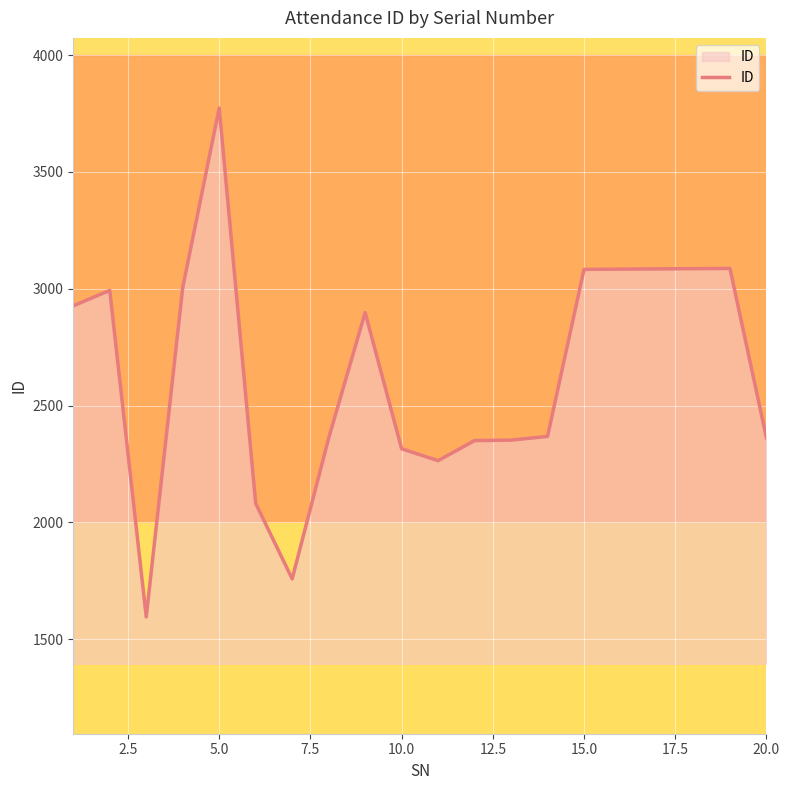

What is the maximum value shown in the chart?

3774